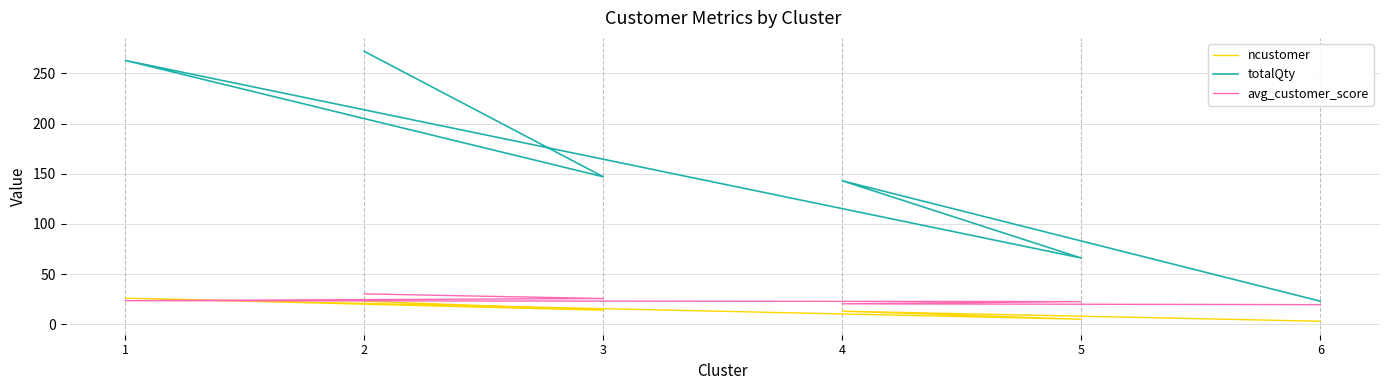

In ncustomer, how many points are higher than both neighbors (excluding endpoints)?

2